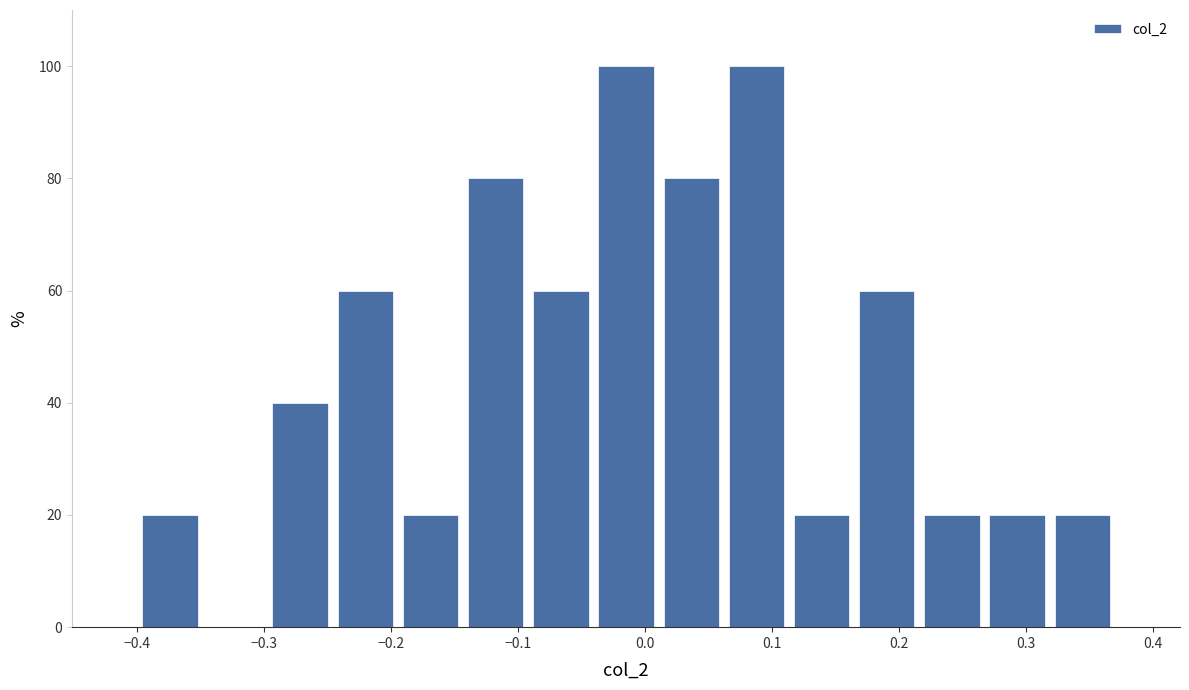

Reading left to right, transcribe this chart: for each bar, give the range it covers on the x-axis and its height. Neither the bar edges nor the heights are printed on the chart, so give them approximately, as read against the axes.

-0.40 to -0.35: 20
-0.35 to -0.30: 0
-0.30 to -0.25: 40
-0.25 to -0.19: 60
-0.19 to -0.14: 20
-0.14 to -0.09: 80
-0.09 to -0.04: 60
-0.04 to 0.01: 100
0.01 to 0.06: 80
0.06 to 0.11: 100
0.11 to 0.16: 20
0.16 to 0.22: 60
0.22 to 0.27: 20
0.27 to 0.32: 20
0.32 to 0.37: 20